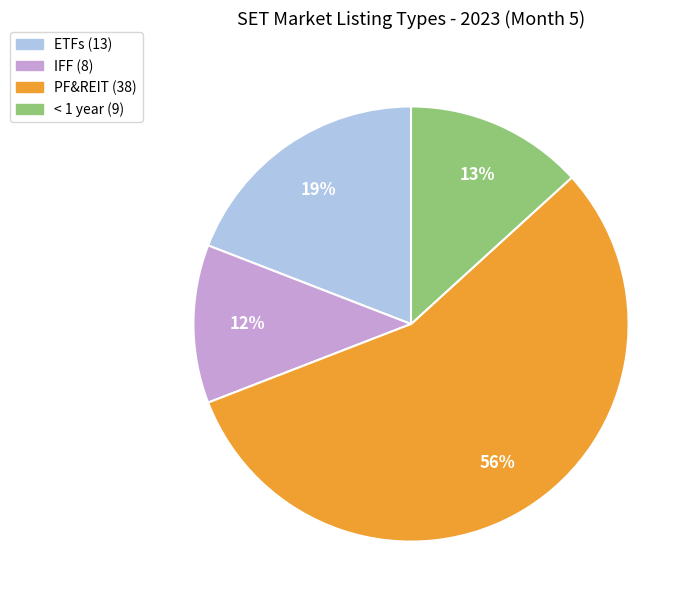

Rank the categories by value from highest to lowest.

PF&REIT, ETFs, < 1 year, IFF